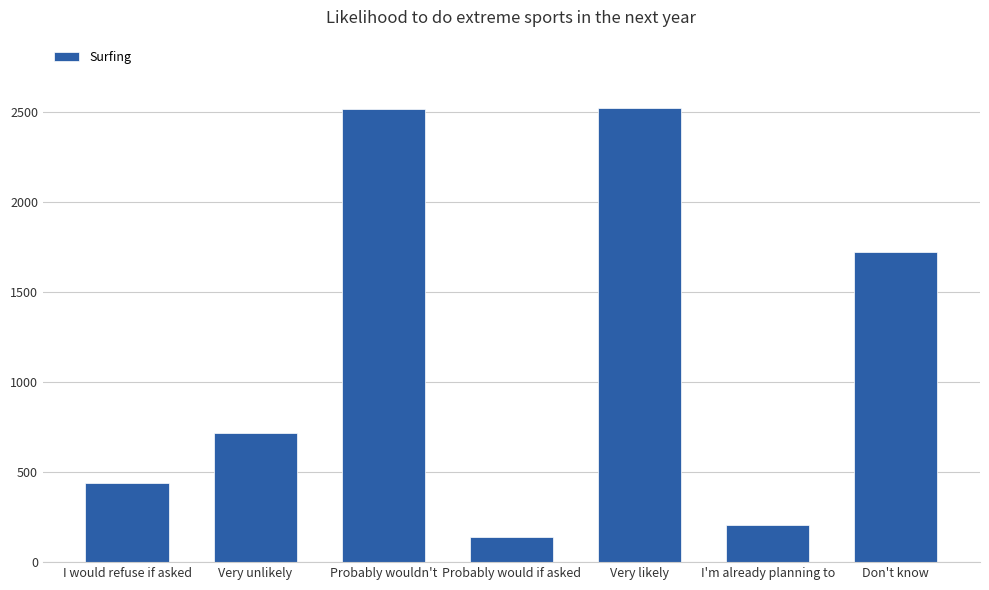

What is the sum of all values?

8255.0